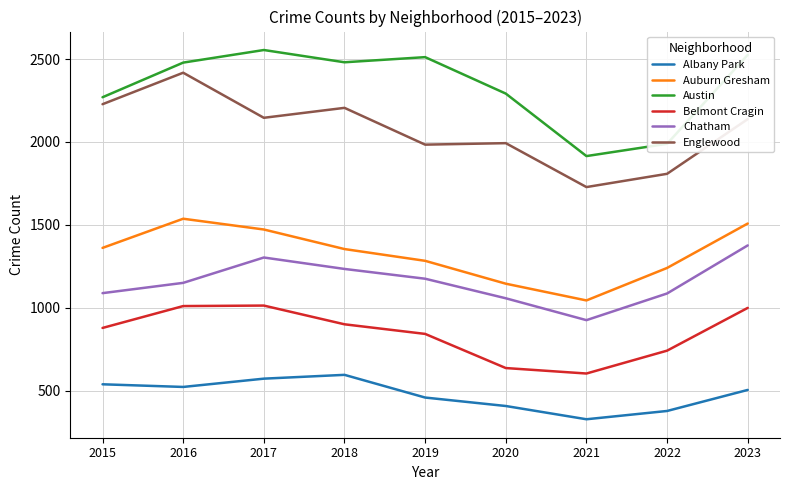

At 2022, list the series in order from smallest to largest.

Albany Park, Belmont Cragin, Chatham, Auburn Gresham, Englewood, Austin